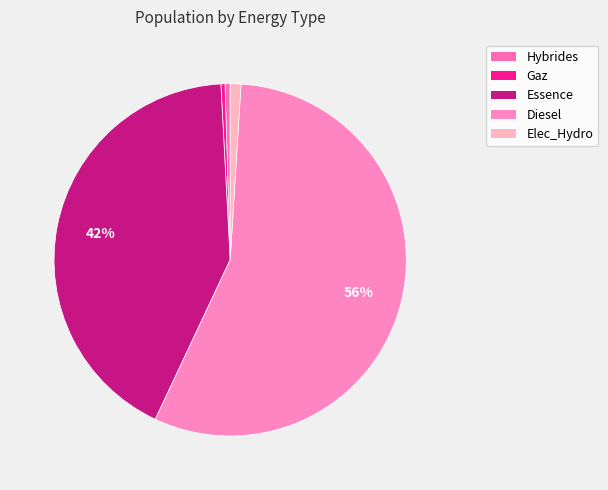

Which slice is the smallest?

Gaz